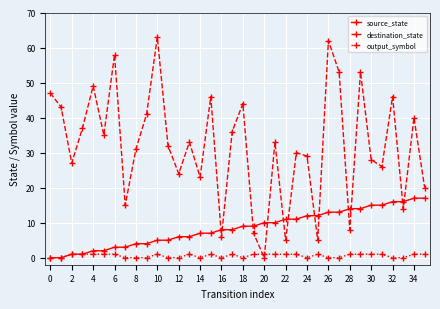

How many intersections are there between source_state and destination_state?

12